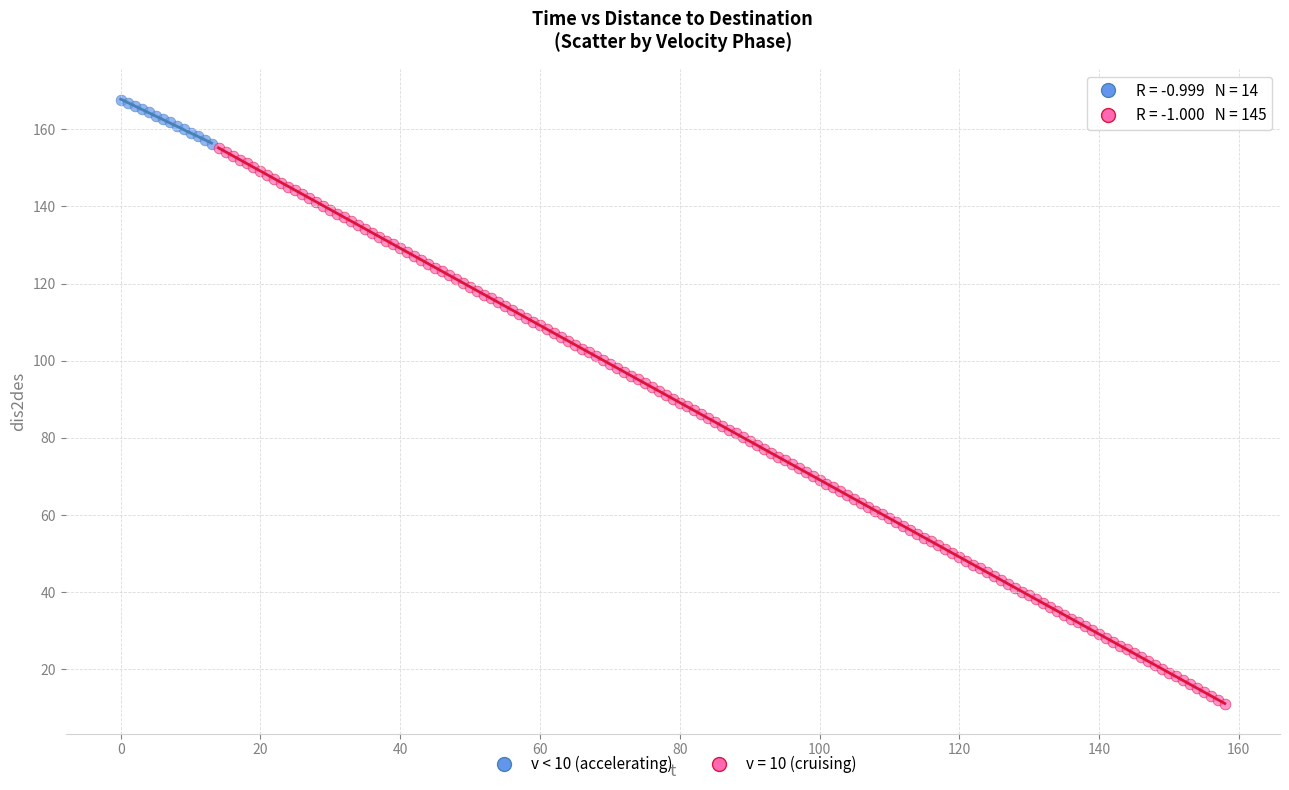

Which series has the largest Y range (max minus min)?

v = 10 (cruising)